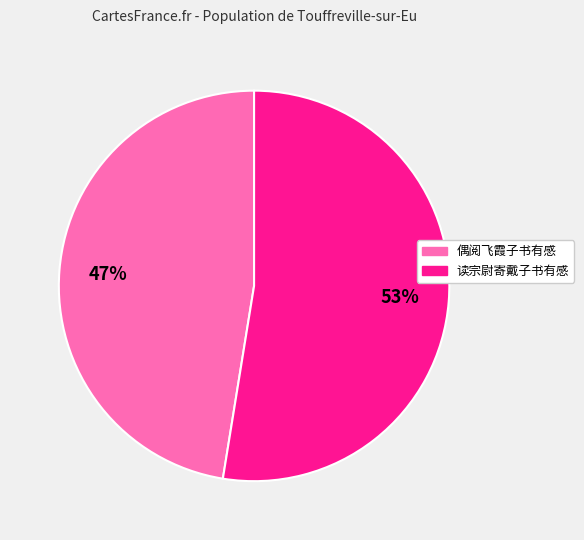

Which has a higher value, 偶阅飞霞子书有感 or 读宗尉寄戴子书有感?

读宗尉寄戴子书有感